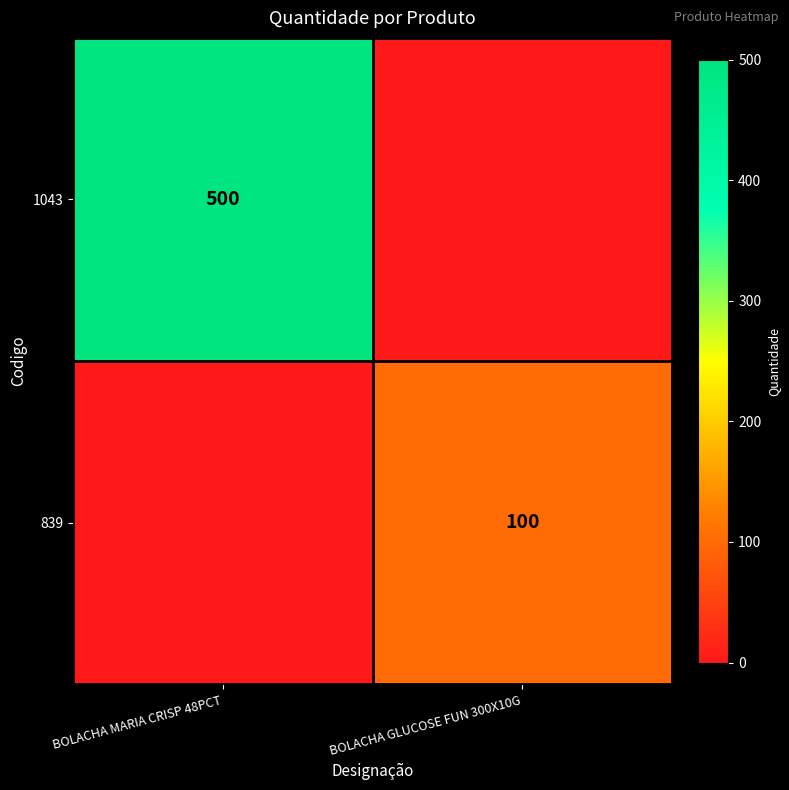

The 839 series shows 174 at BOLACHA GLUCOSE FUN 300X10G. True or false?

False